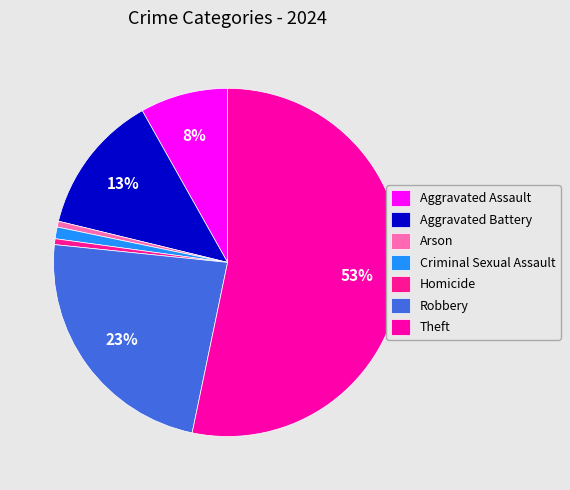

Does any single category account for the majority?

Yes